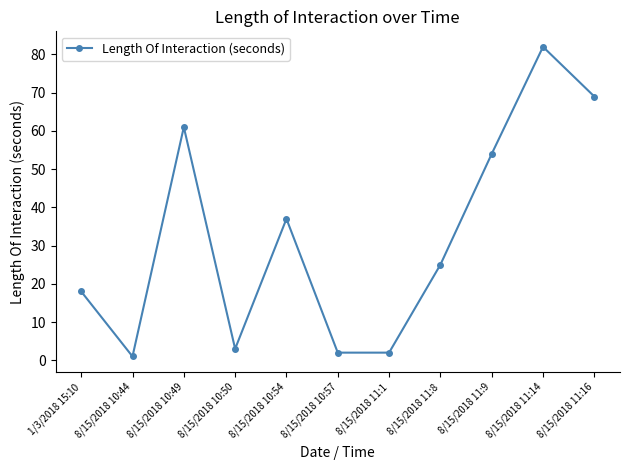

The chart shows a value of 33 at 8/15/2018 11:8. True or false?

False